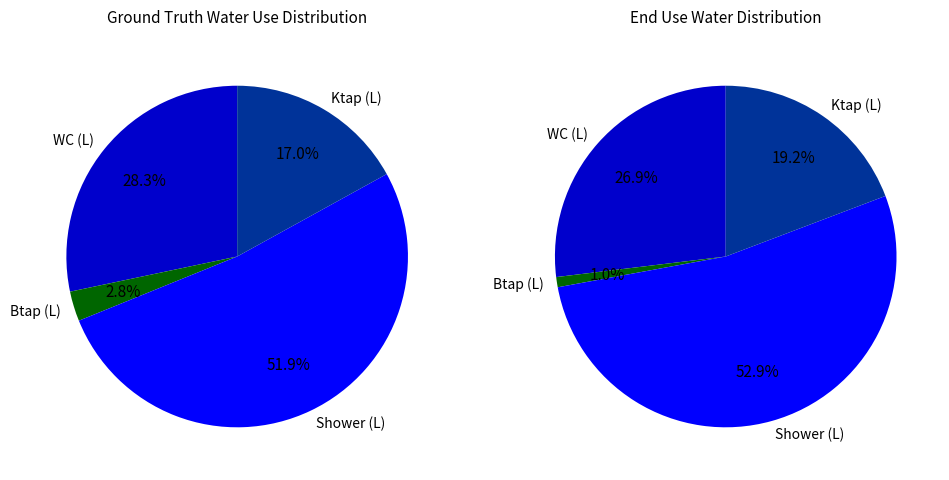

How many segments does this pie chart have?

8